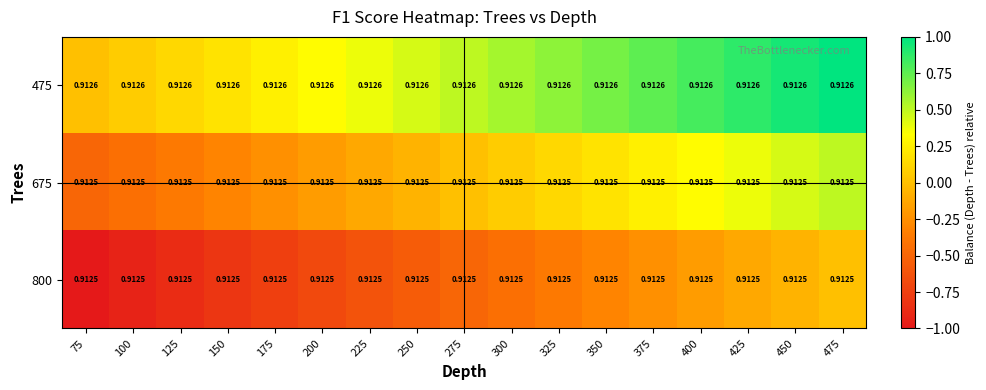

Is the value of 475 at 475 greater than the value of 675 at 250?

Yes